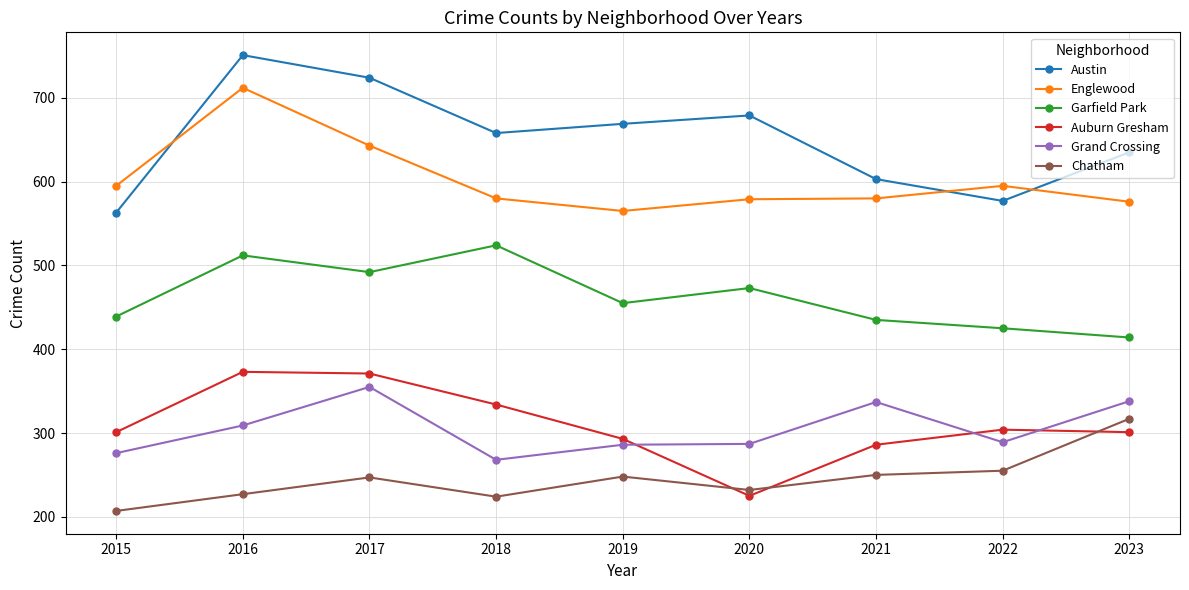

Read the Englewood value at 2015, to the nearest 10.

600